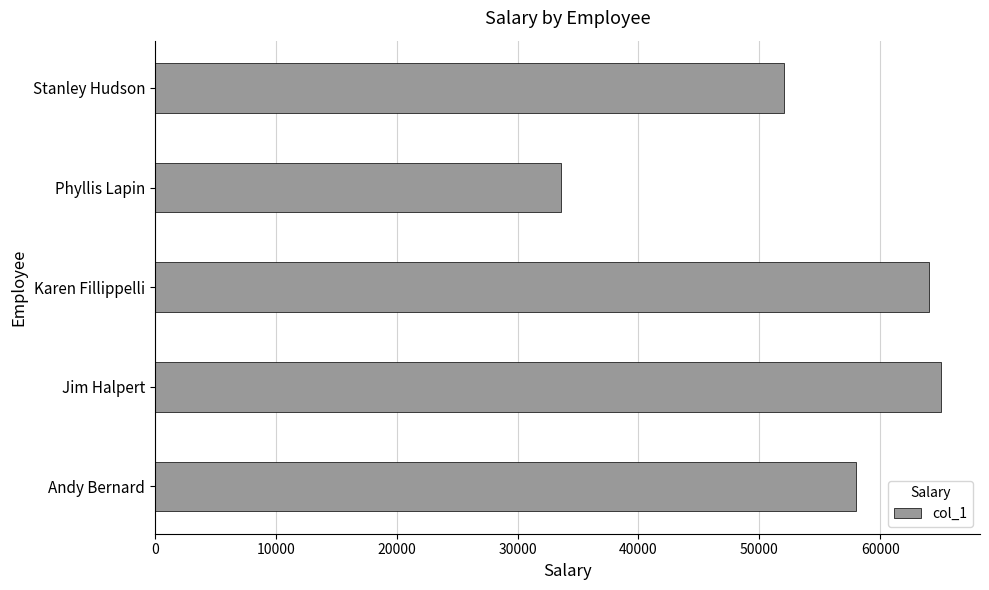

What is the difference between the second highest and minimum values?

30400